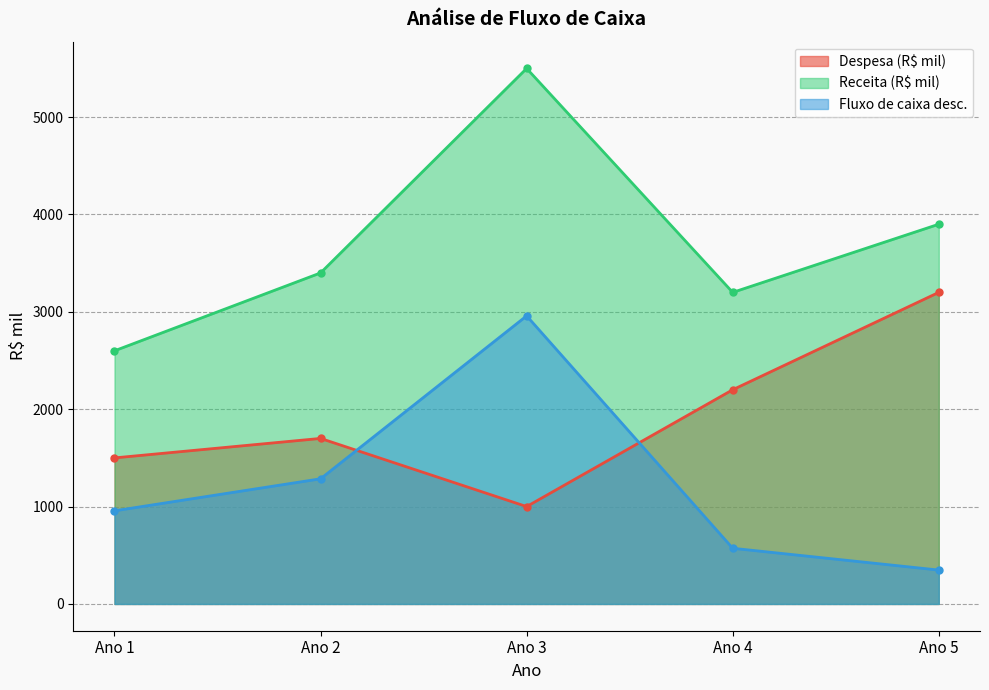

How many lines are shown in the chart?

3